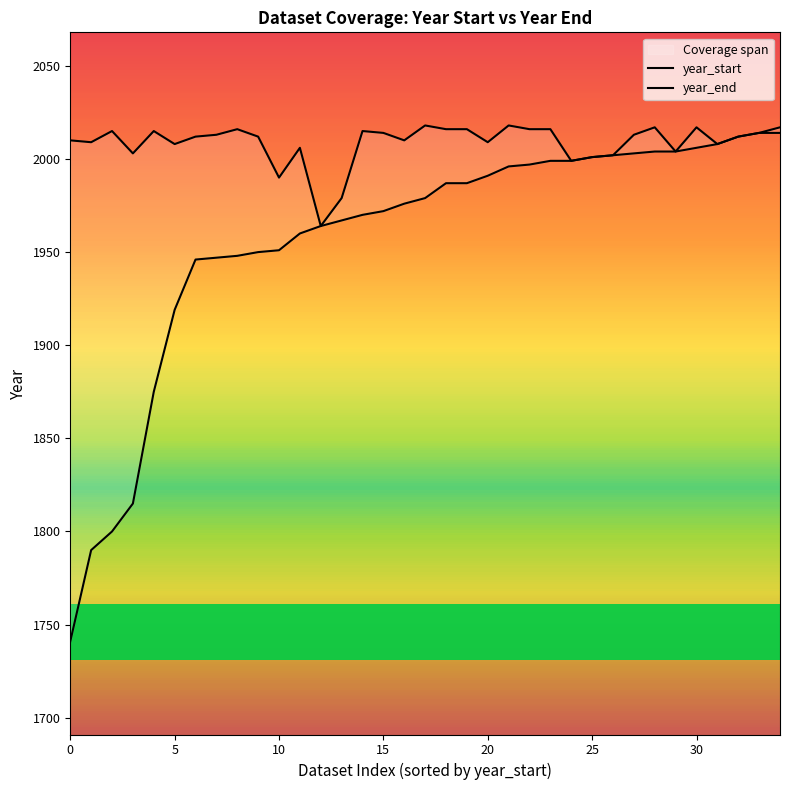

Rank the series at 34 from lowest to highest value.

year_start, year_end